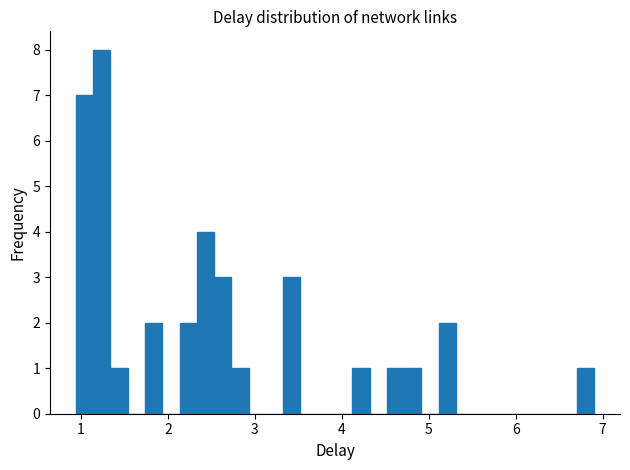

Around what value on the x-axis is the tallest bar? Give the approximate position of its centre, as read against the axis.

1.2